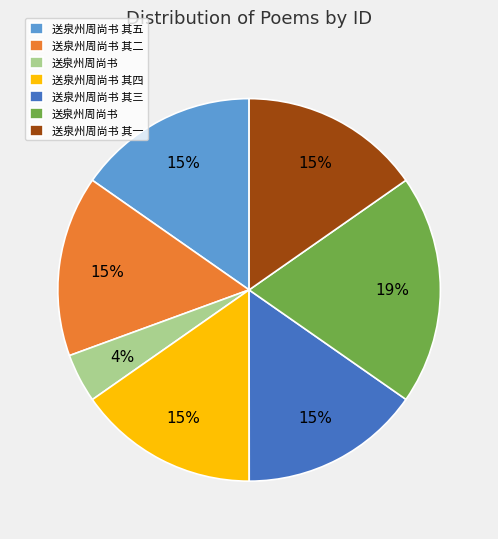

Is there any slice that represents more than half of the pie?

No